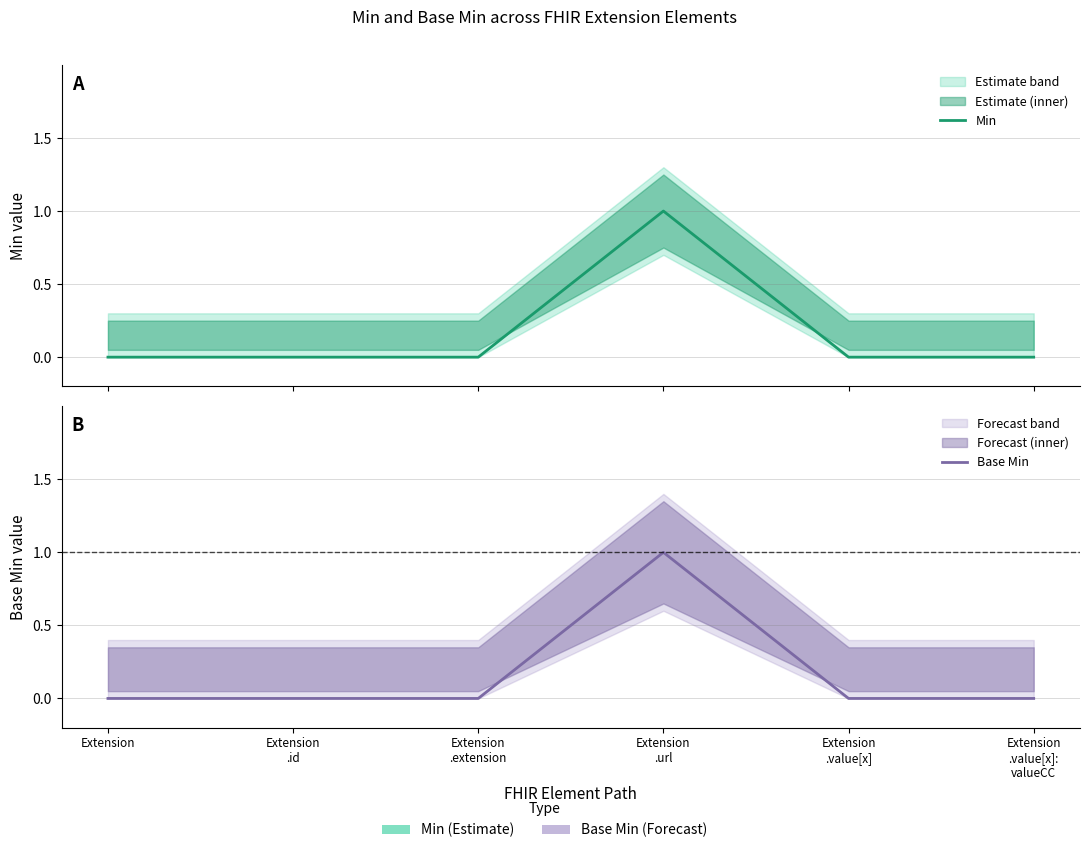

What is the difference between the maximum and minimum values in the Base Min series?

1